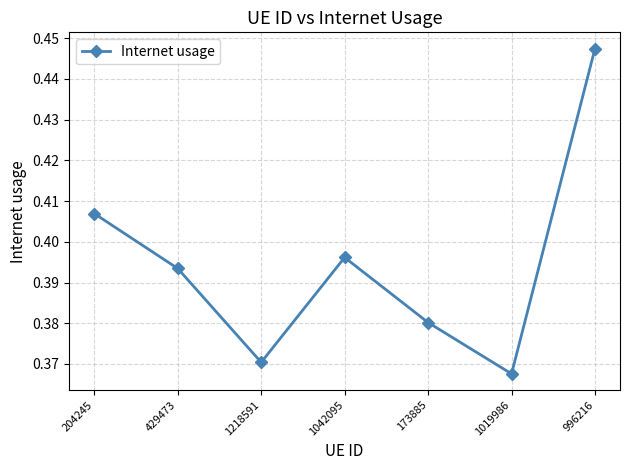

How many series are shown in this chart?

1